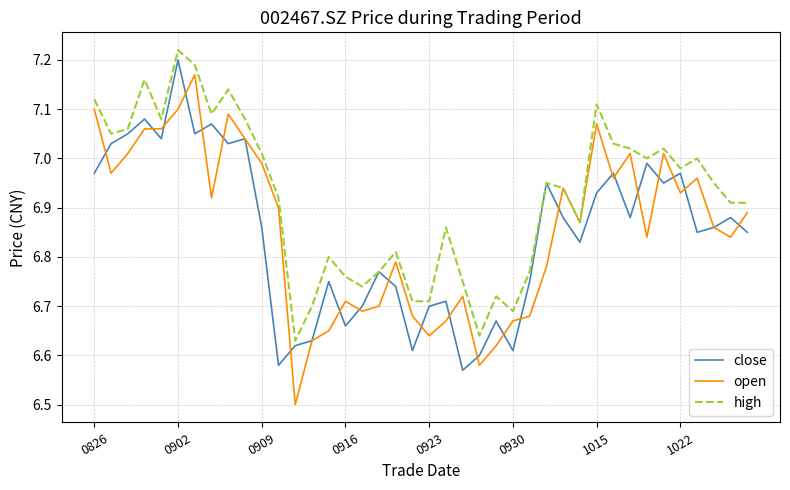

What is the minimum value shown in the chart?

6.5